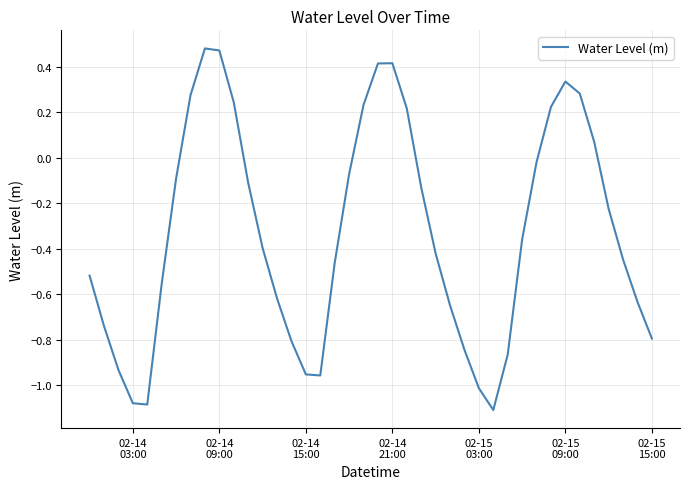

Does the chart have visible grid lines?

Yes